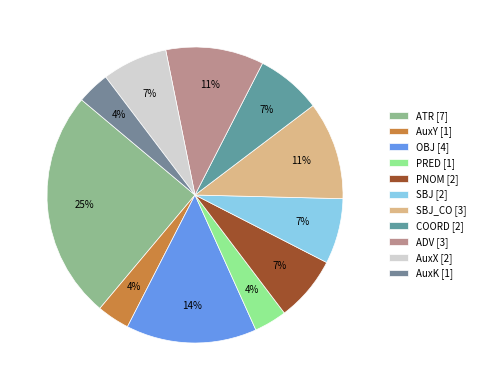

Rank the categories by value from lowest to highest.

AuxY, PRED, AuxK, PNOM, SBJ, COORD, AuxX, SBJ_CO, ADV, OBJ, ATR